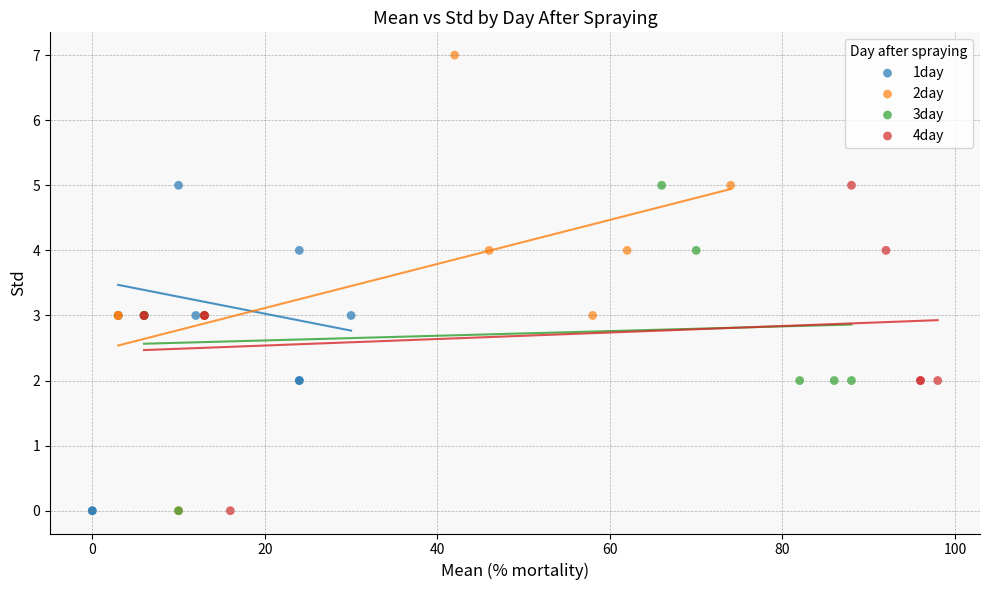

Which series reaches the maximum Y coordinate?

2day